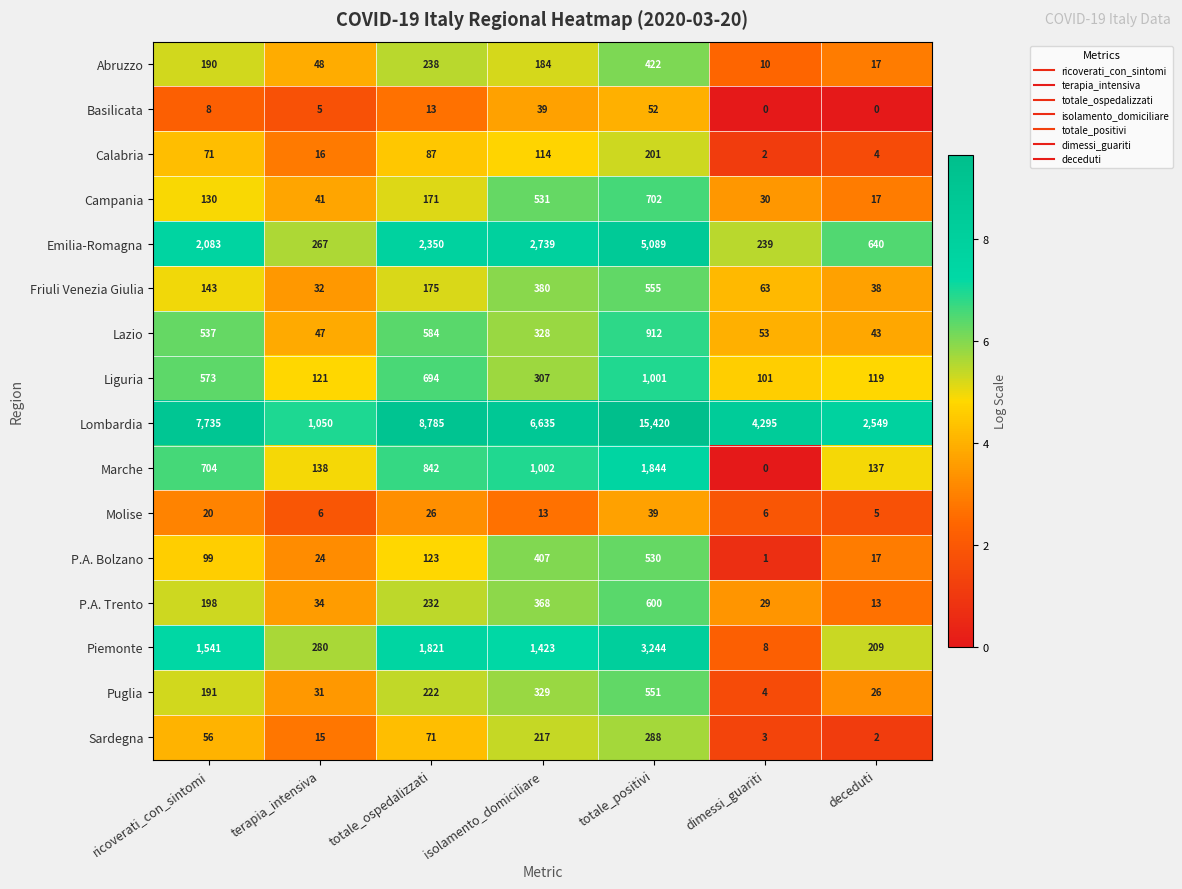

The Puglia series shows 2 at dimessi_guariti. True or false?

False